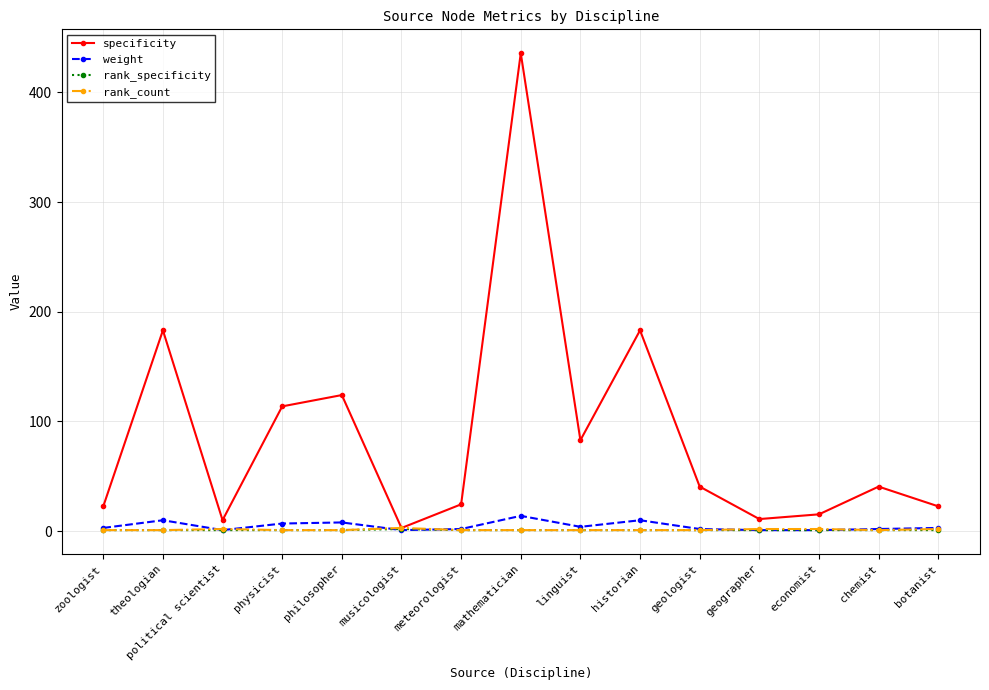

In specificity, how many points are lower than both neighbors (excluding endpoints)?

4